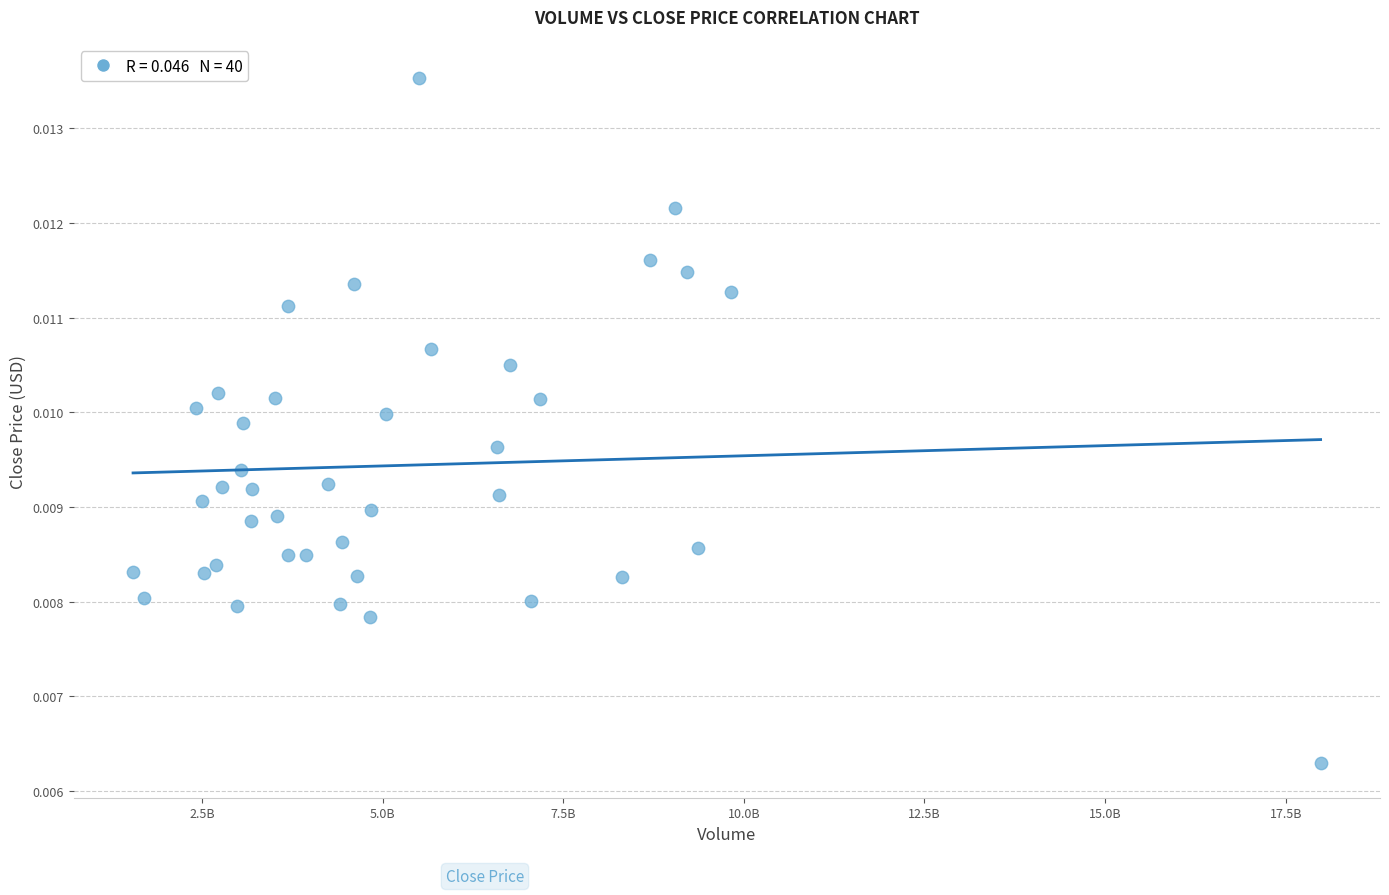

What is the range of X values (max minus min)?

1643891785.0